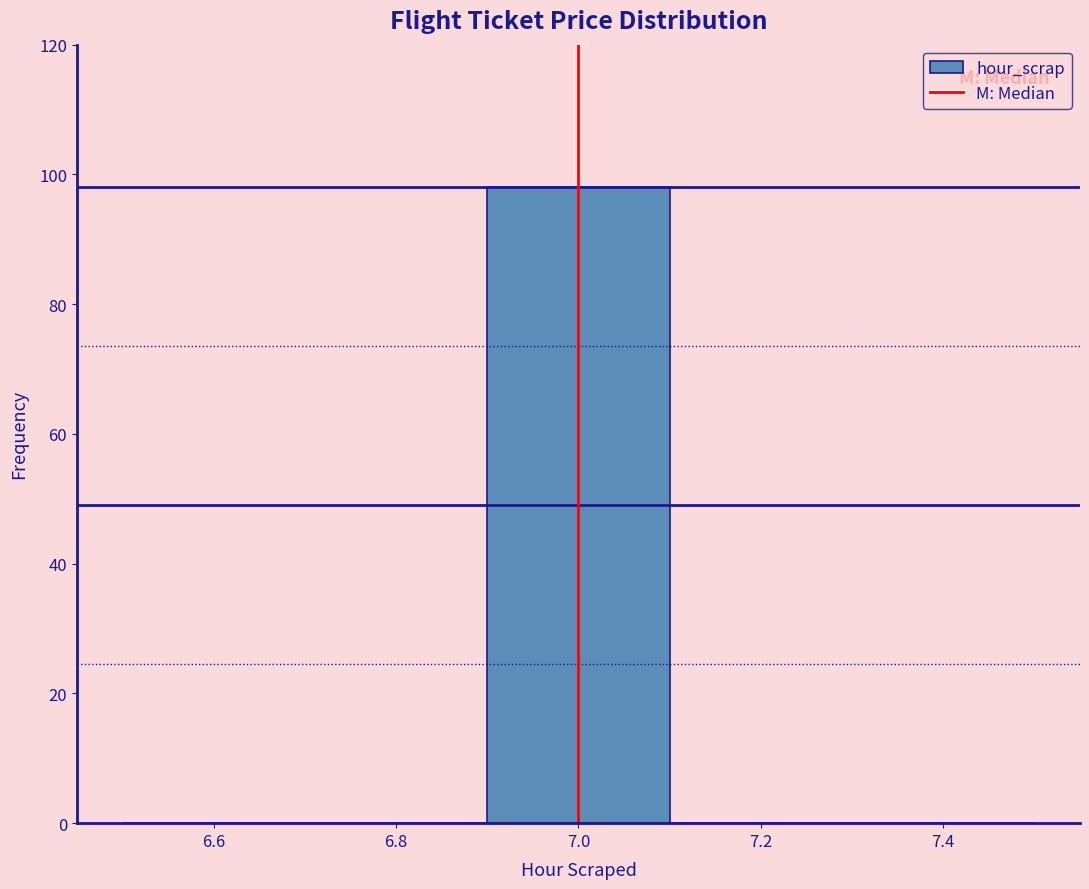

Reading left to right, transcribe this chart: for each bar, give the range it covers on the x-axis and its height. The values are not printed on the chart, so give them approximately, as read against the axis.

6.5 to 6.7: 0
6.7 to 6.9: 0
6.9 to 7.1: 98
7.1 to 7.3: 0
7.3 to 7.5: 0